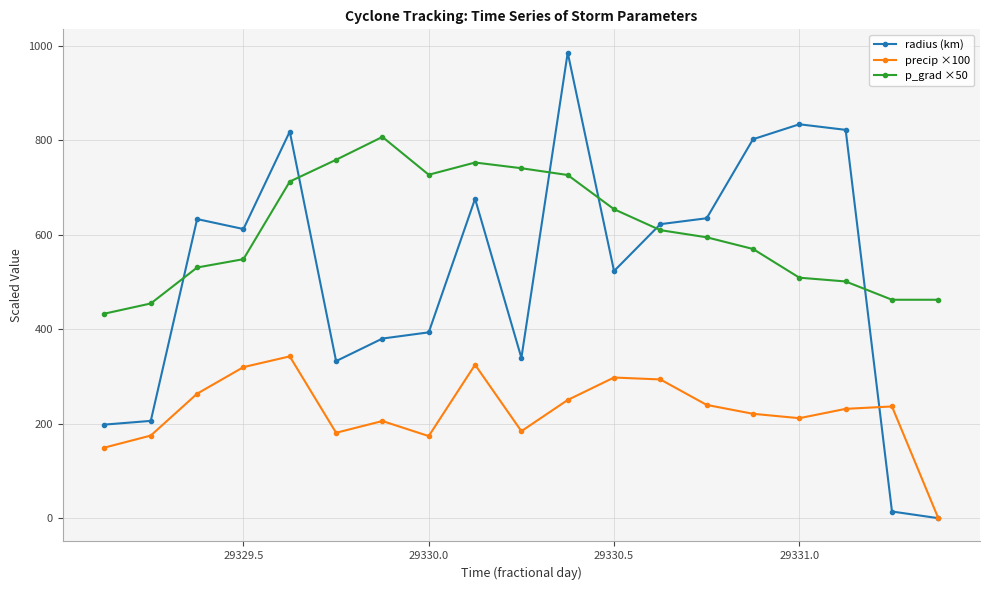

What is the average value of the p_grad ×50 series?

607.8